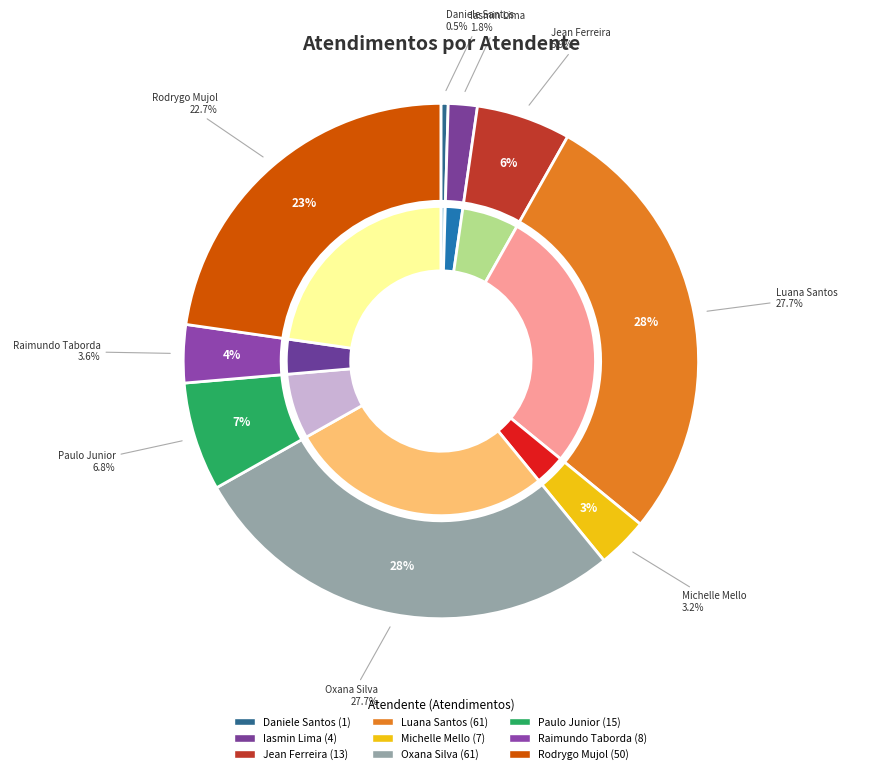

Is it true that Jean Lucas Ferreira is 6% of the pie?

True